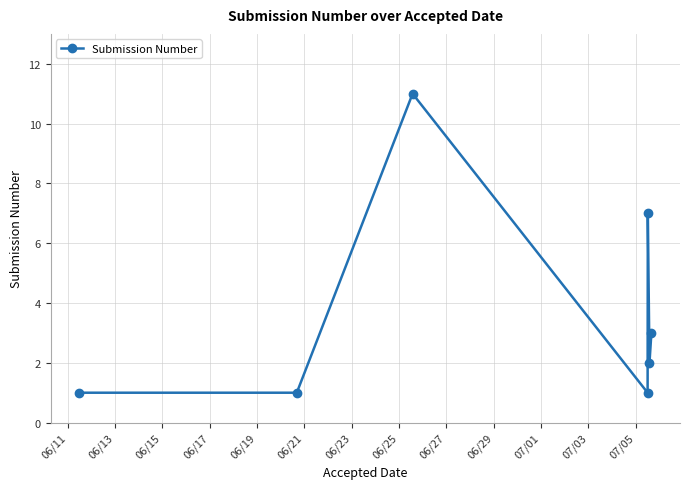

How many points are higher than both their immediate neighbors (excluding endpoints)?

2